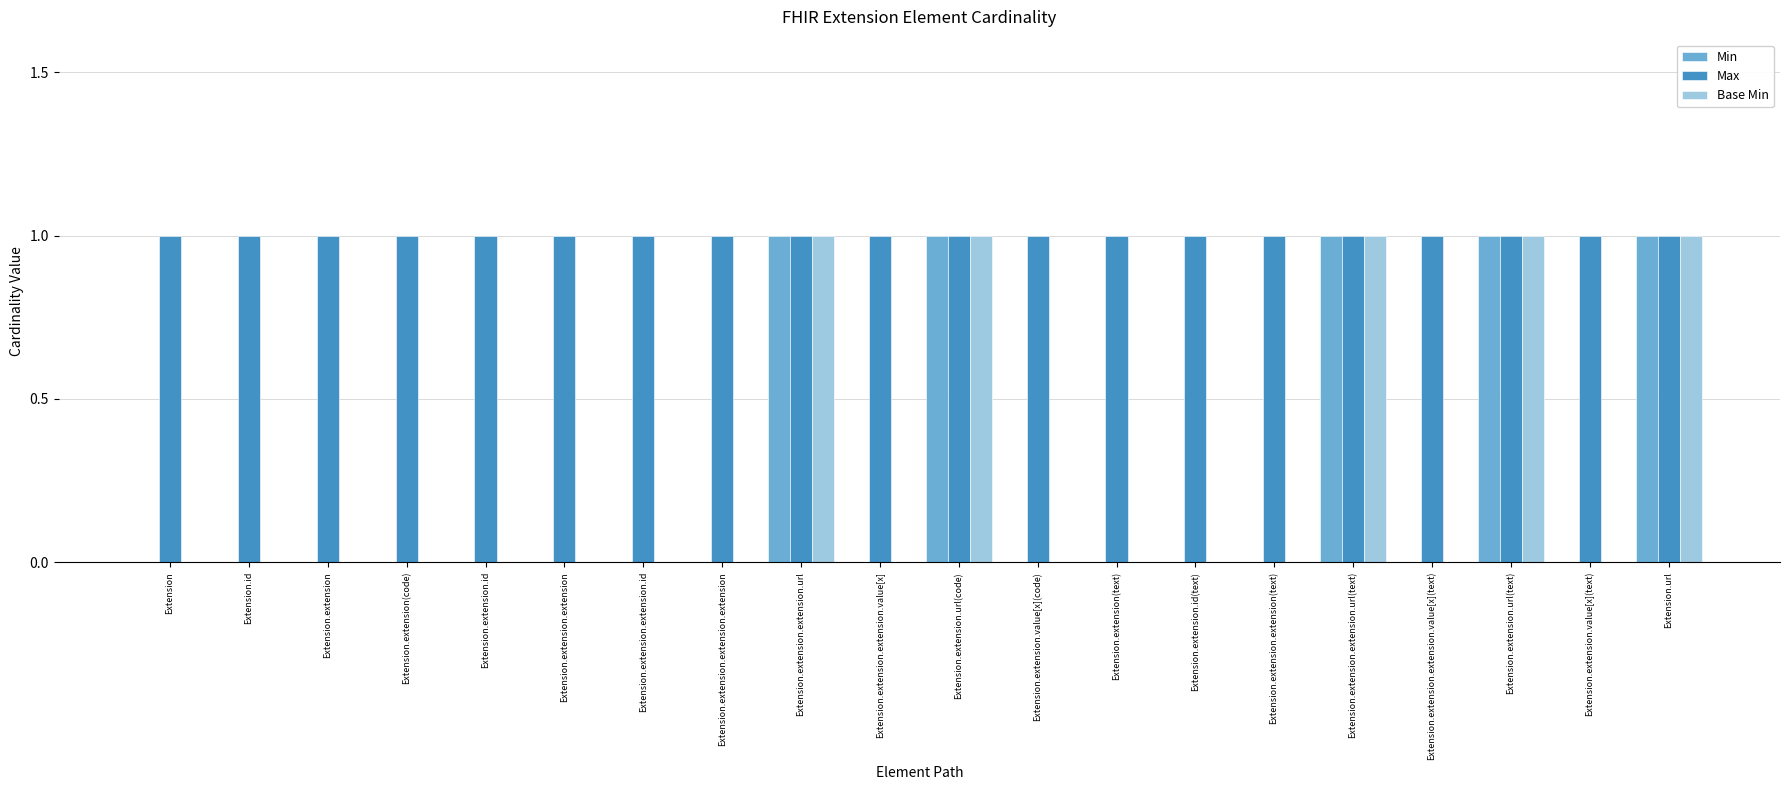

Are the bars horizontal?

No